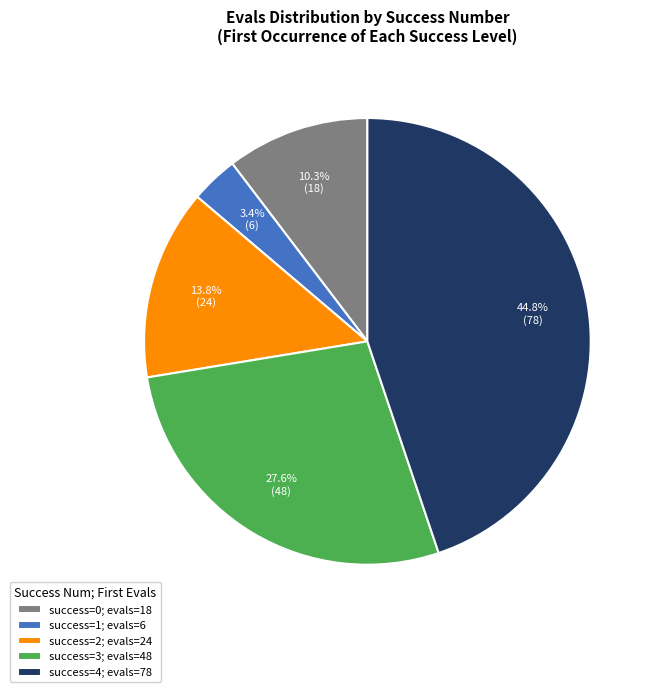

Which category has the smallest portion of the pie?

success=1; evals=6